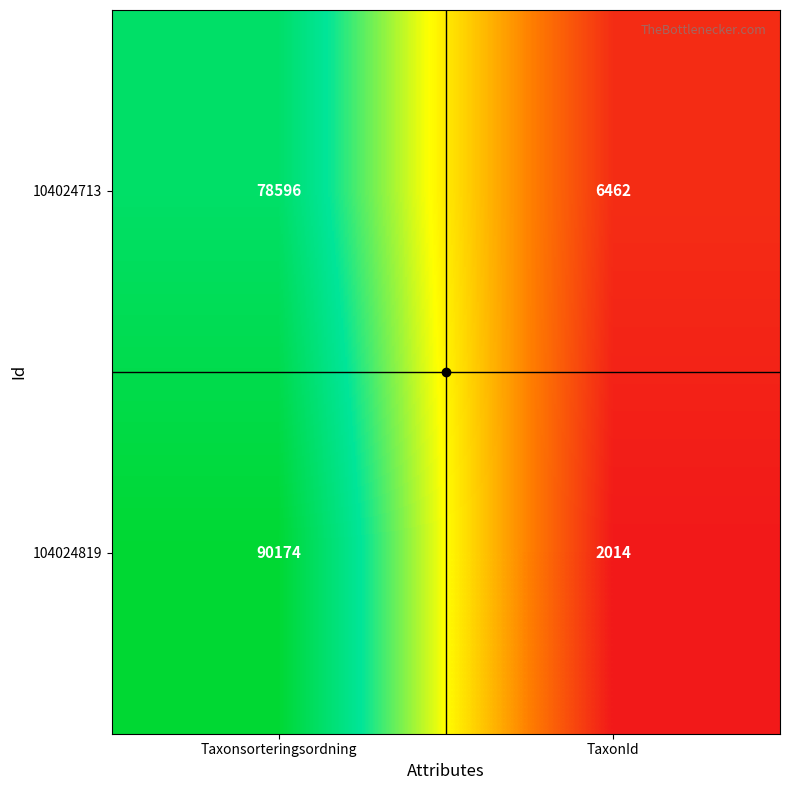

At which category is the sum across all series the highest?

Taxonsorteringsordning